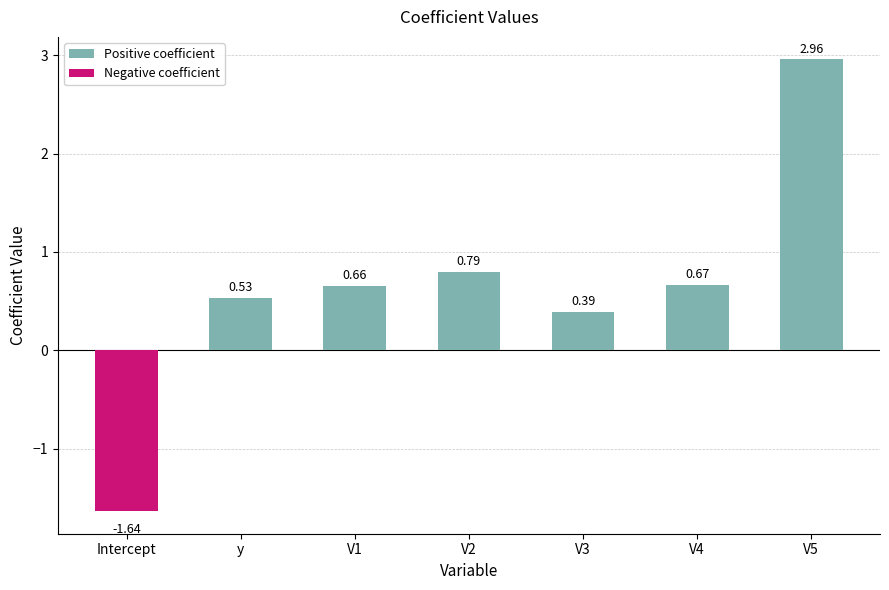

At which label does the data first exceed 0?

y